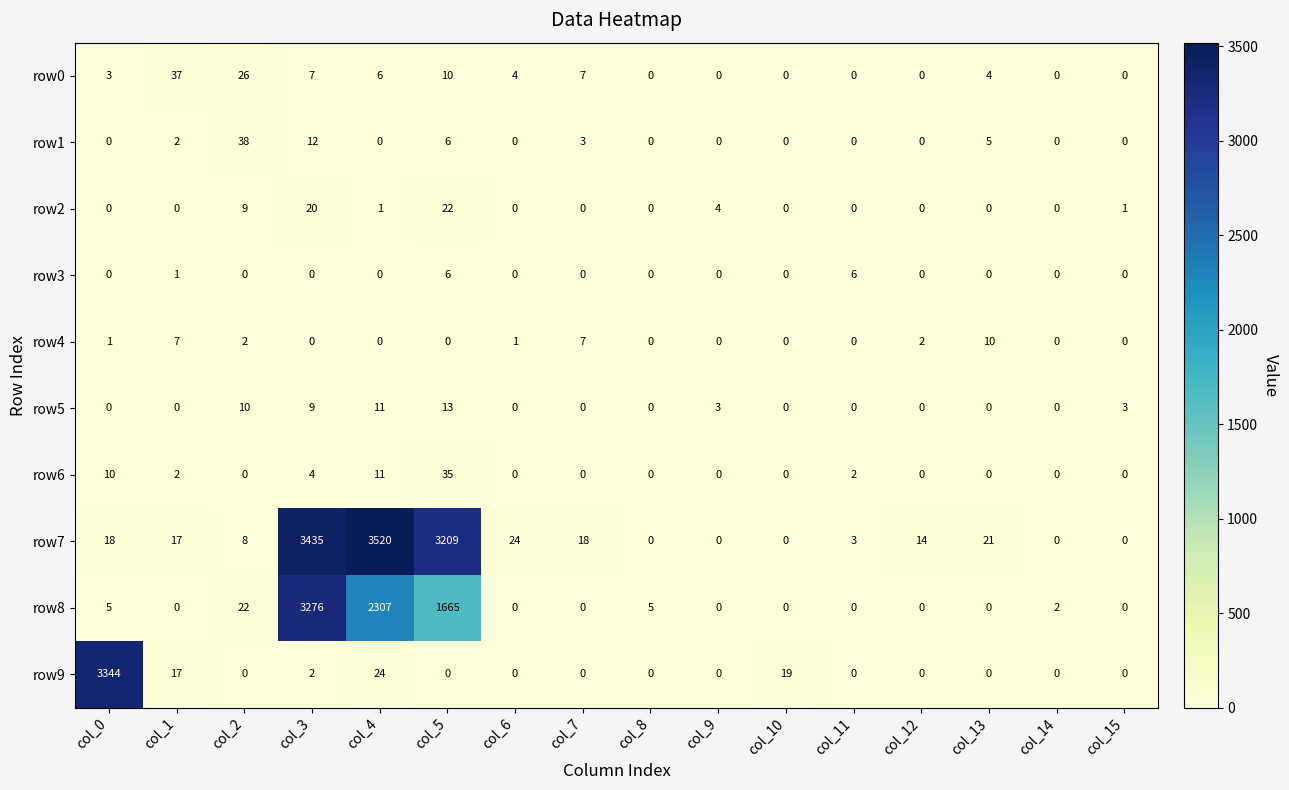

Rank the series by their maximum value, from highest to lowest.

row7, row9, row8, row1, row0, row6, row2, row5, row4, row3